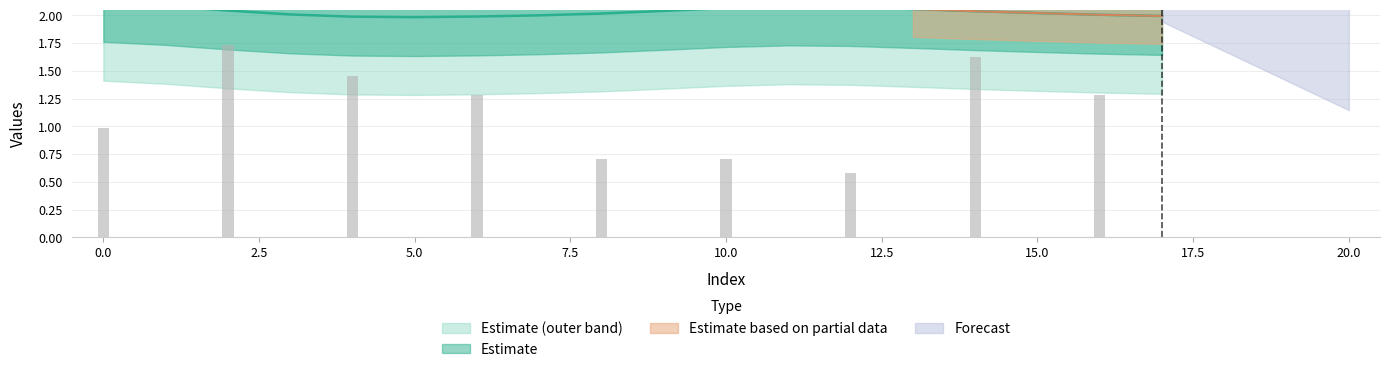

What is the ratio of the value at 6 to the value at 5?

2.0